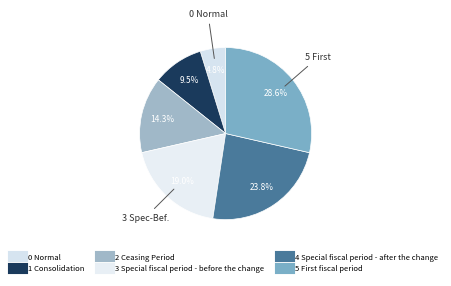

The 2 Ceasing Period slice represents 28% of the pie. True or false?

False